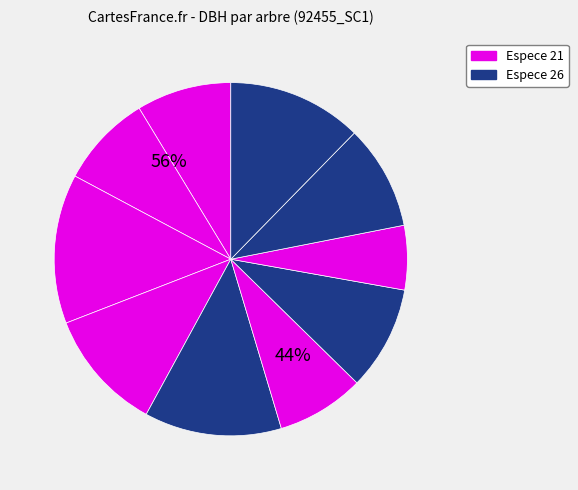

What percentage do 92455005 and 92455017 together represent?

23.3%